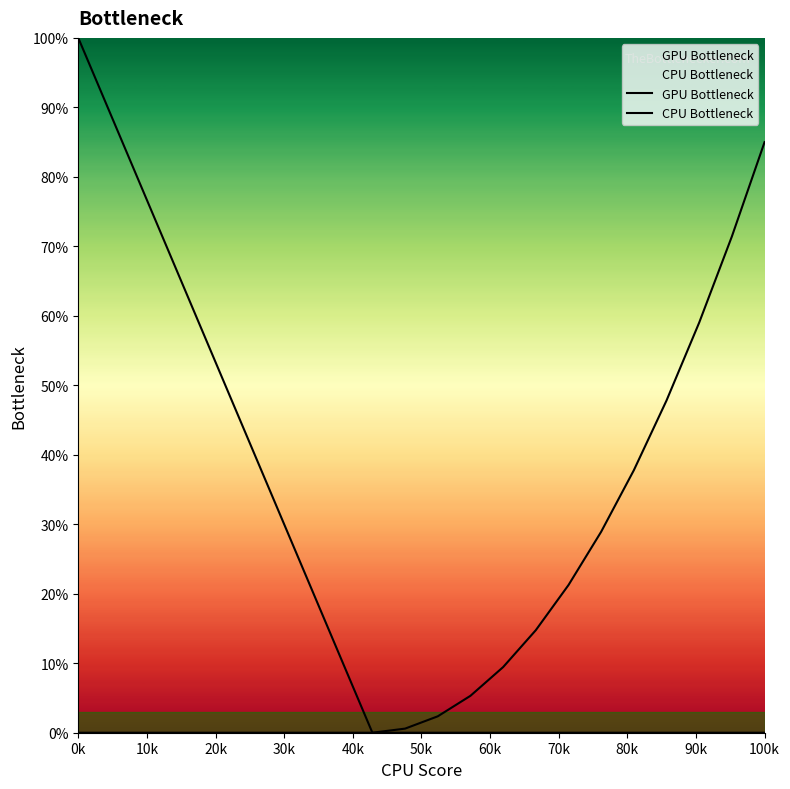

How many lines are shown in the chart?

2